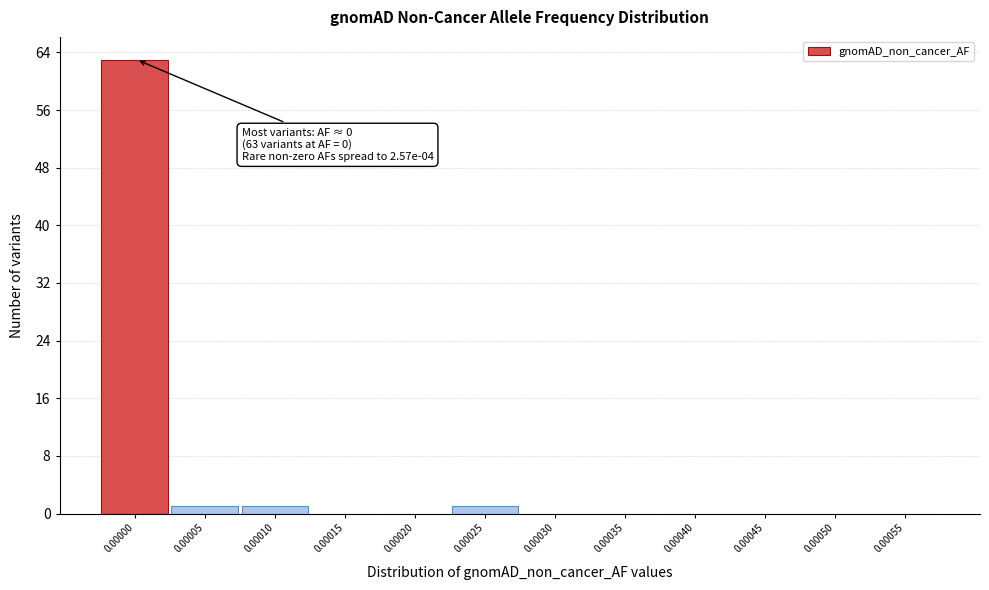

Reading right to left, list all the values displayed in this chart.

0.00055=0	0.00050=0	0.00045=0	0.00040=0	0.00035=0	0.00030=0	0.00025=1	0.00020=0	0.00015=0	0.00010=1	0.00005=1	0.00000=63